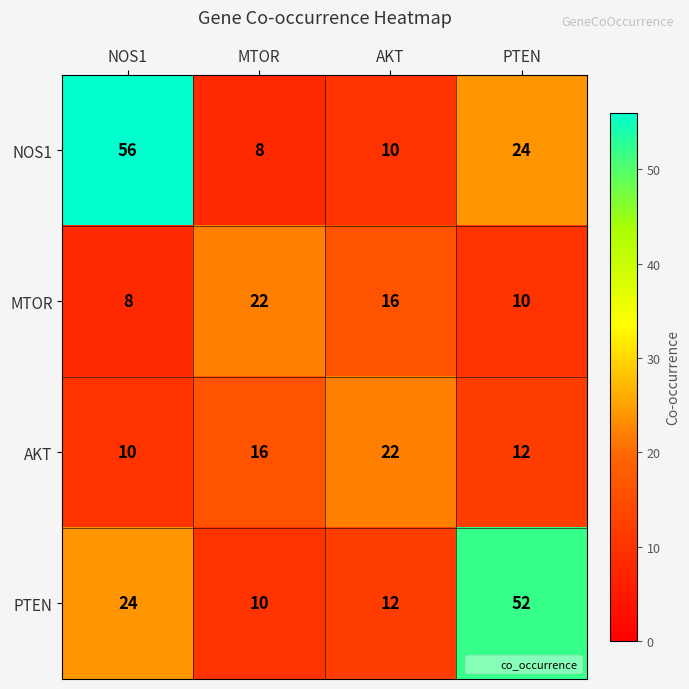

At AKT, list the series in order from largest to smallest.

AKT, MTOR, PTEN, NOS1